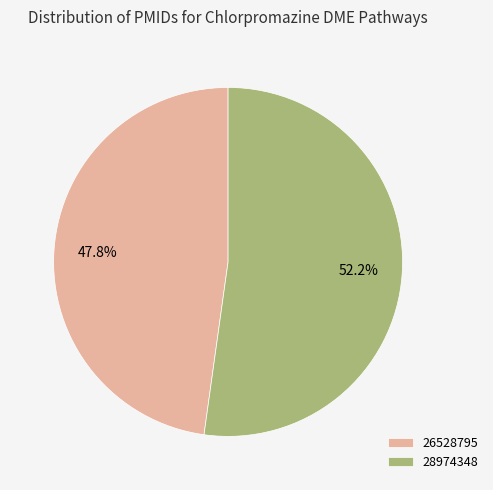

Count the number of slices in the pie.

2